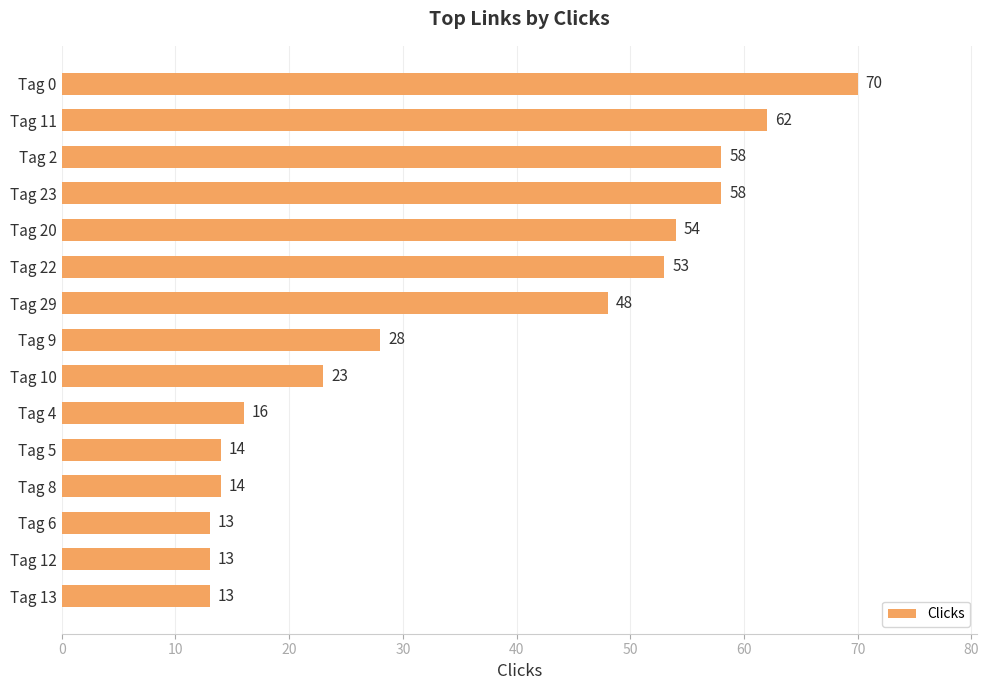

What is the label of the 11th bar from the bottom?

Tag 20